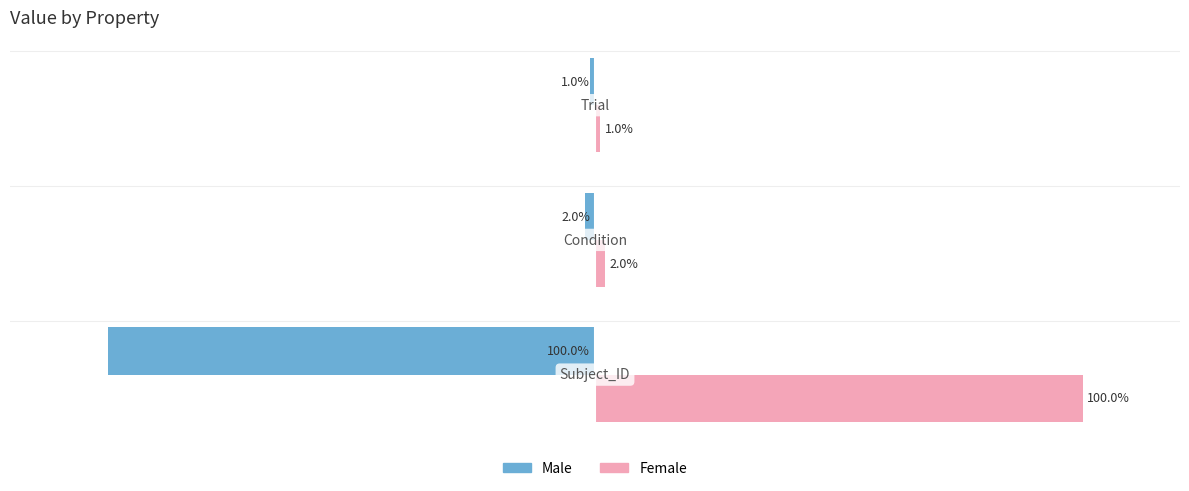

Rank the series by their maximum value, from lowest to highest.

Male, Female